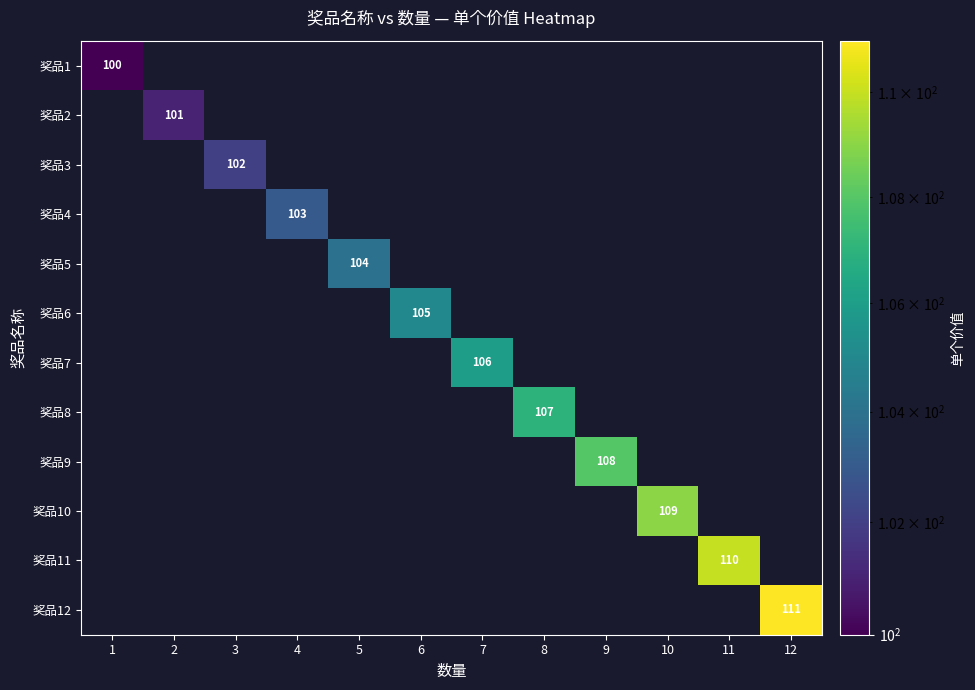

The 奖品3 series shows 170 at 3. True or false?

False